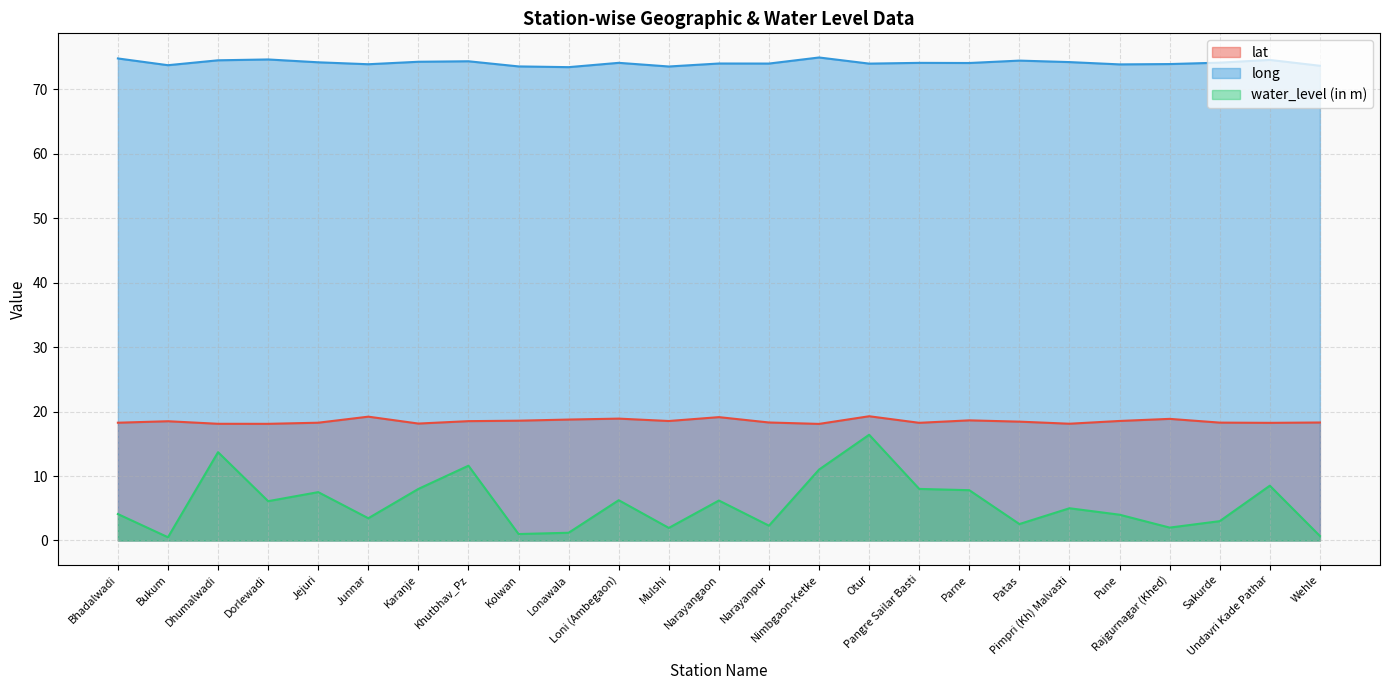

How many lines are shown in the chart?

3